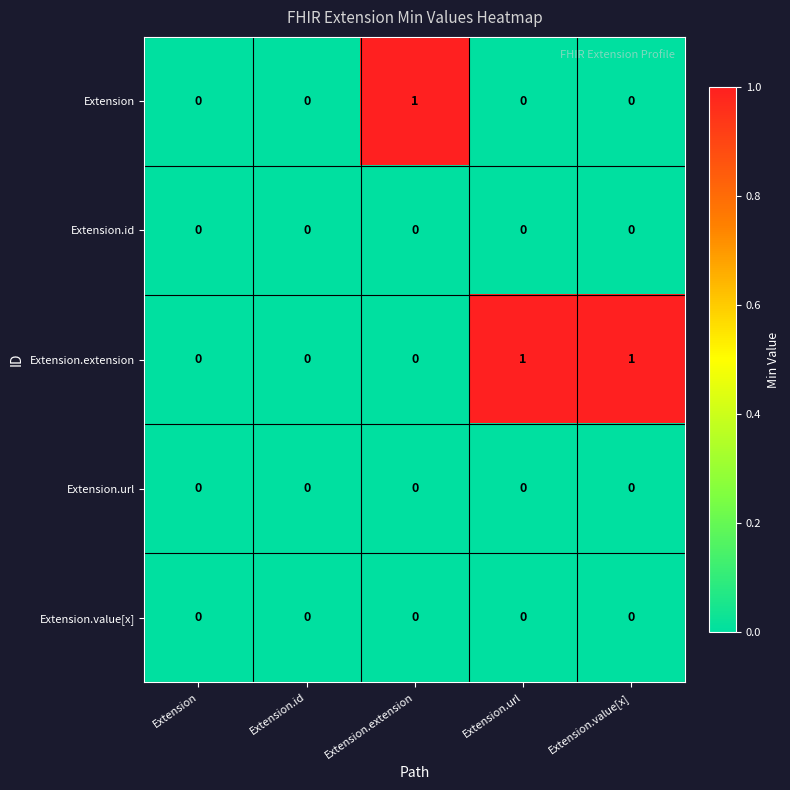

The Extension series shows 0 at Extension.url. True or false?

True